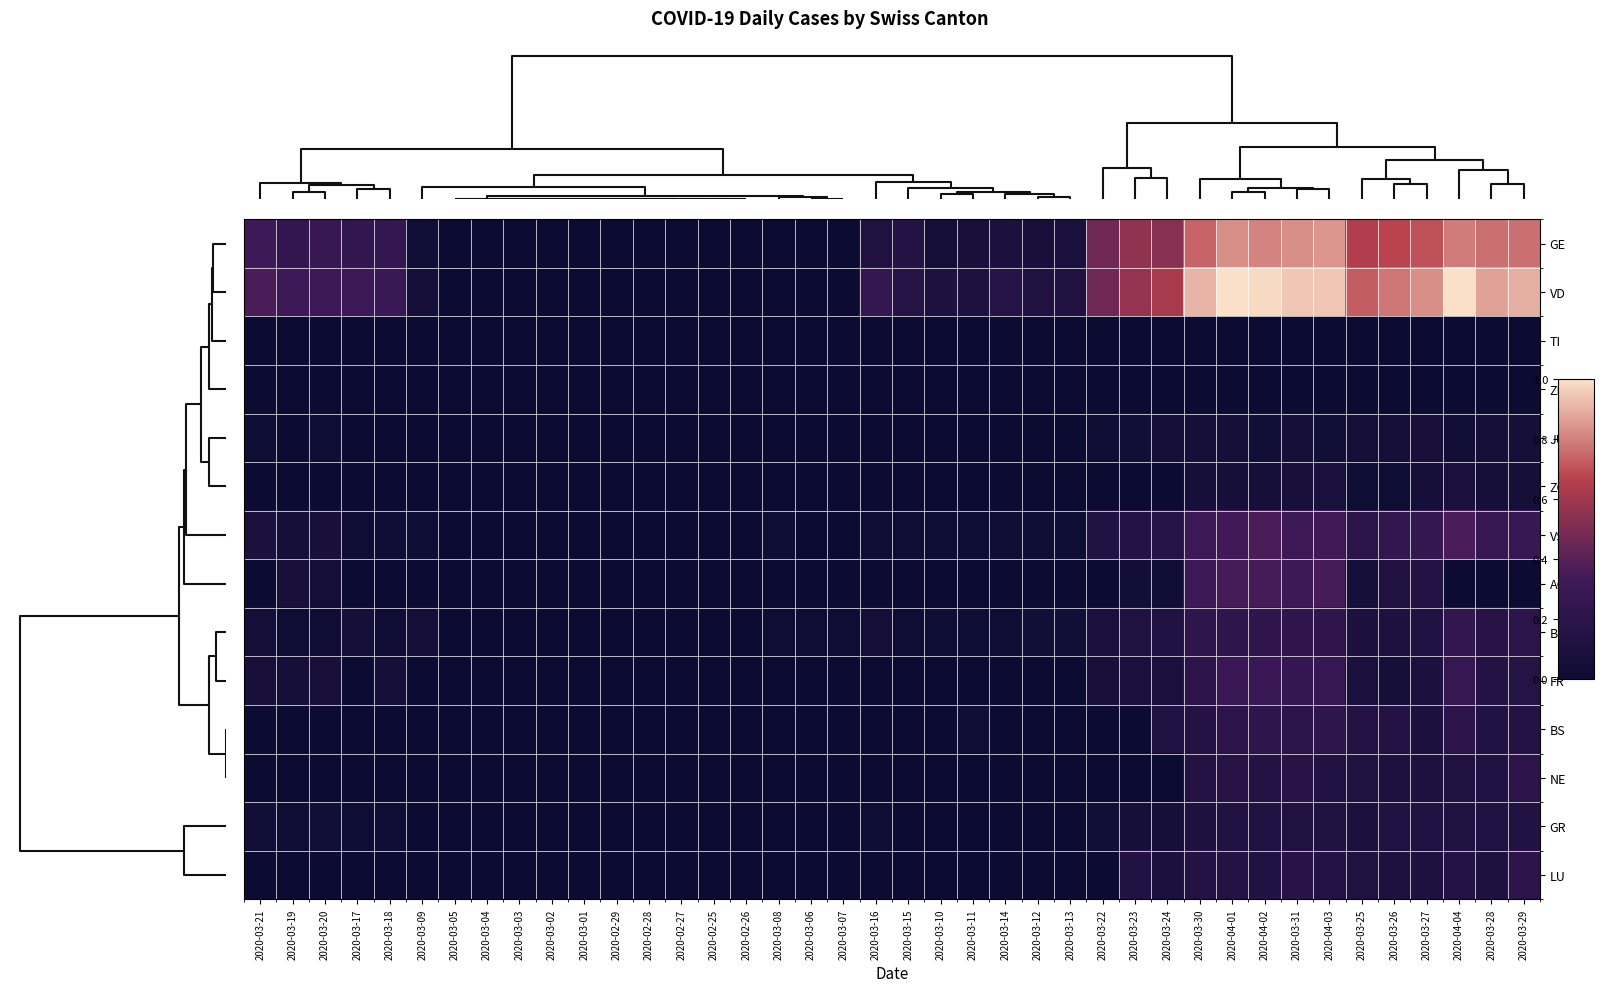

List the series in order of their peak value, lowest first.

TI, ZH, JU, ZG, GR, NE, LU, BS, BL, FR, AG, VS, GE, VD